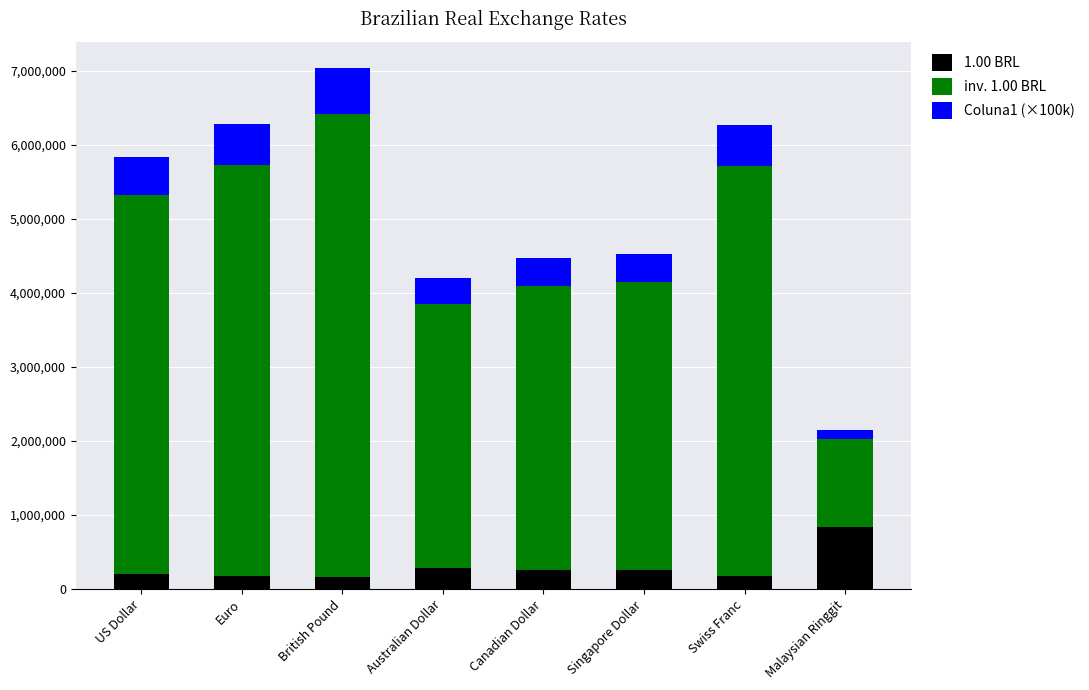

True or false: 1.00 BRL has a value of 180434.0 at Swiss Franc.

True